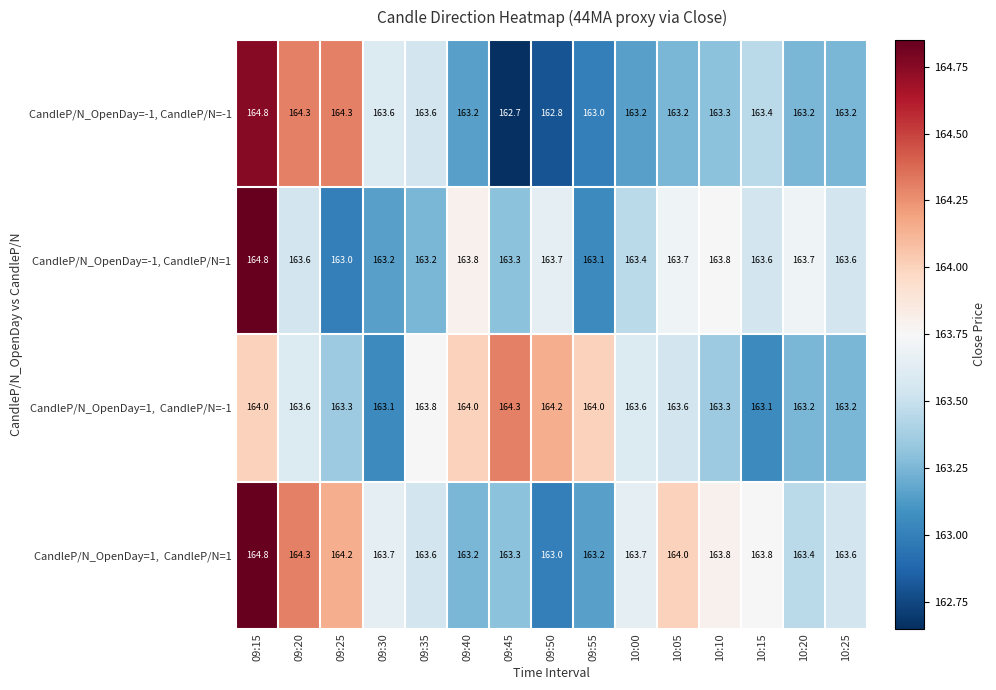

What is the total value across all series at 10:25?

653.6